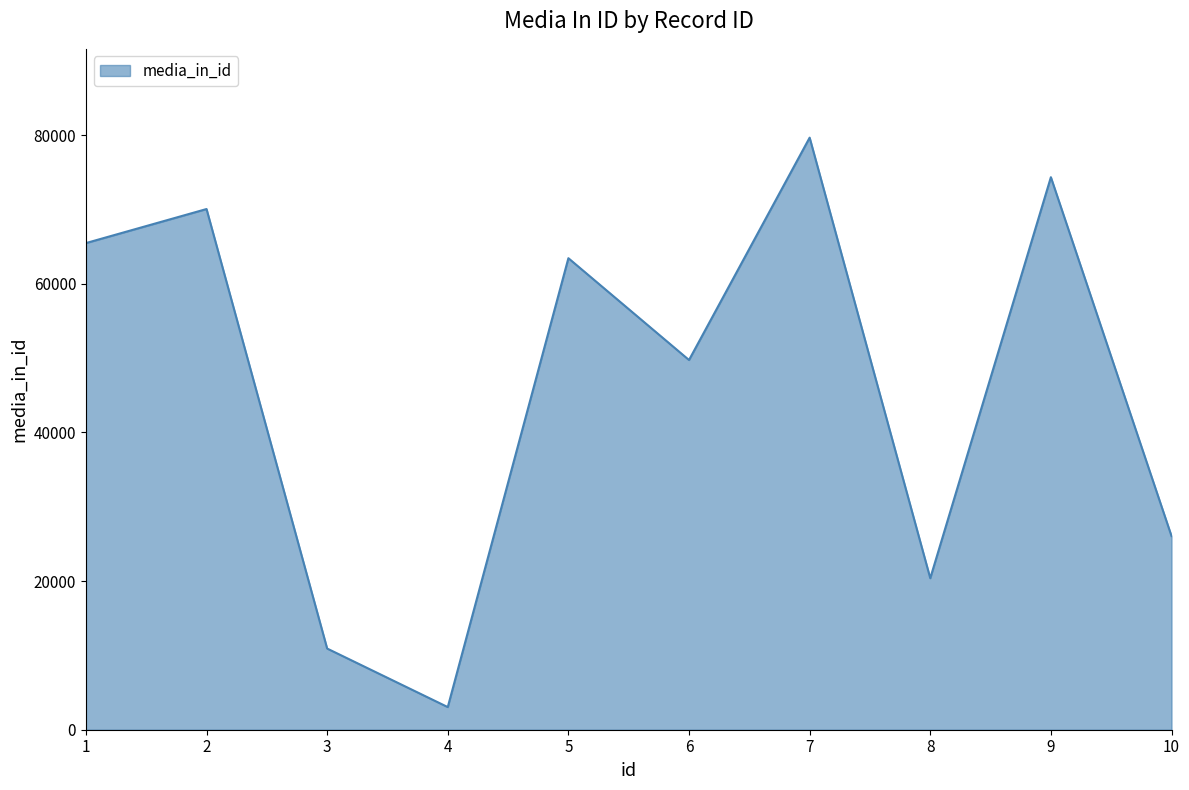

Where is the data nearest to the value 41350?

6